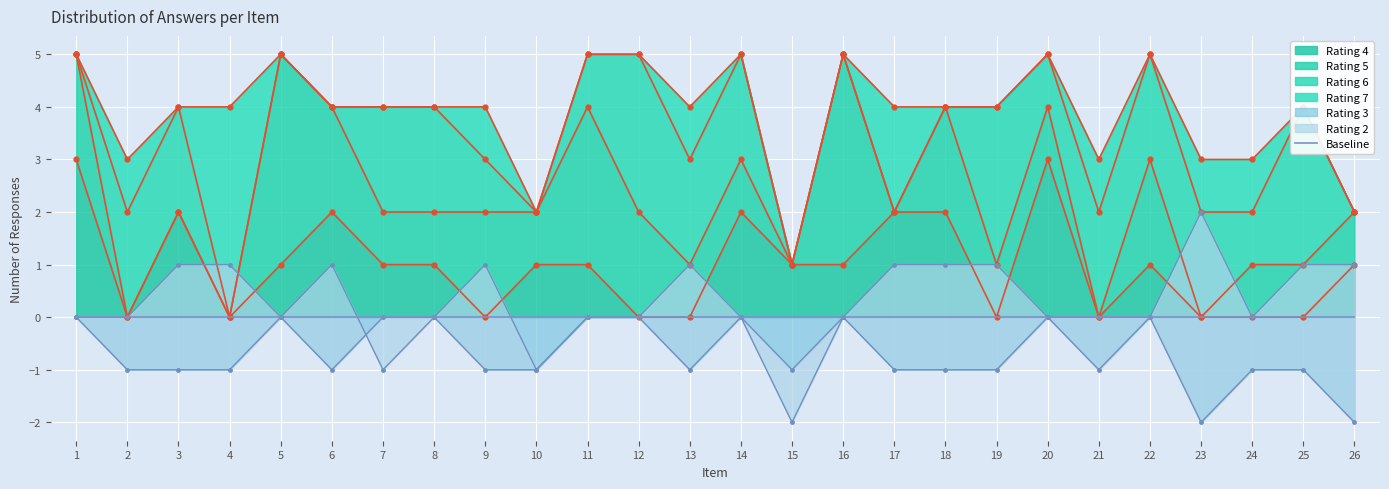

The value of Rating 3 at 1 is -1. True or false?

False